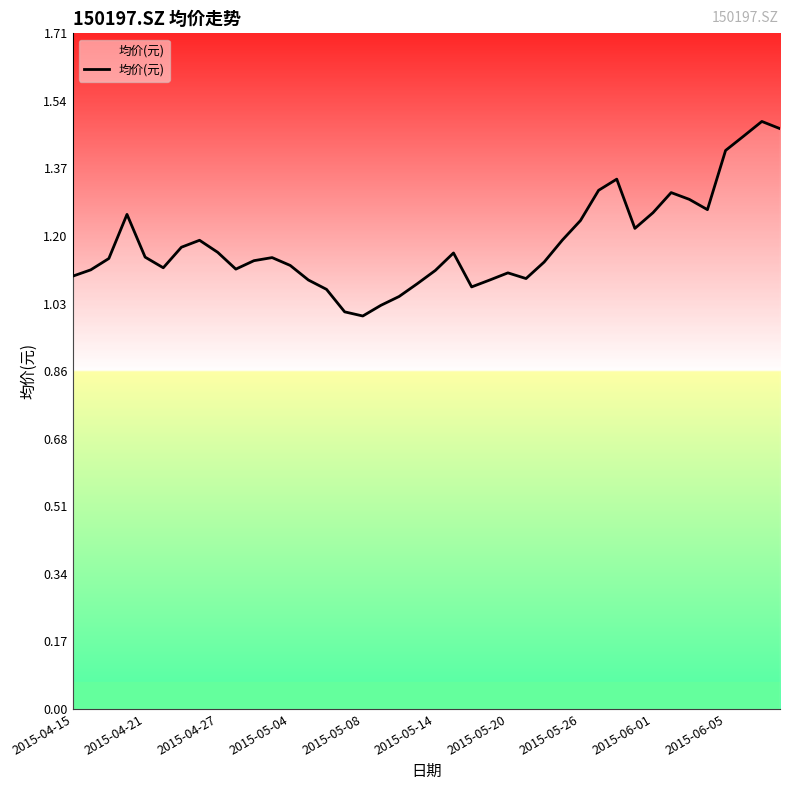

What is the value of the 15th point from the left?

1.1